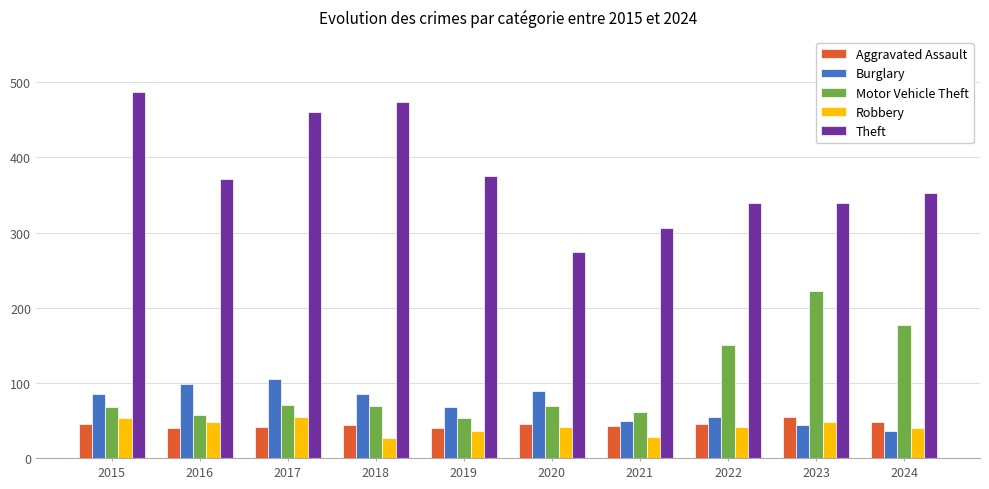

At how many categories does at least one series exceed 434?

3